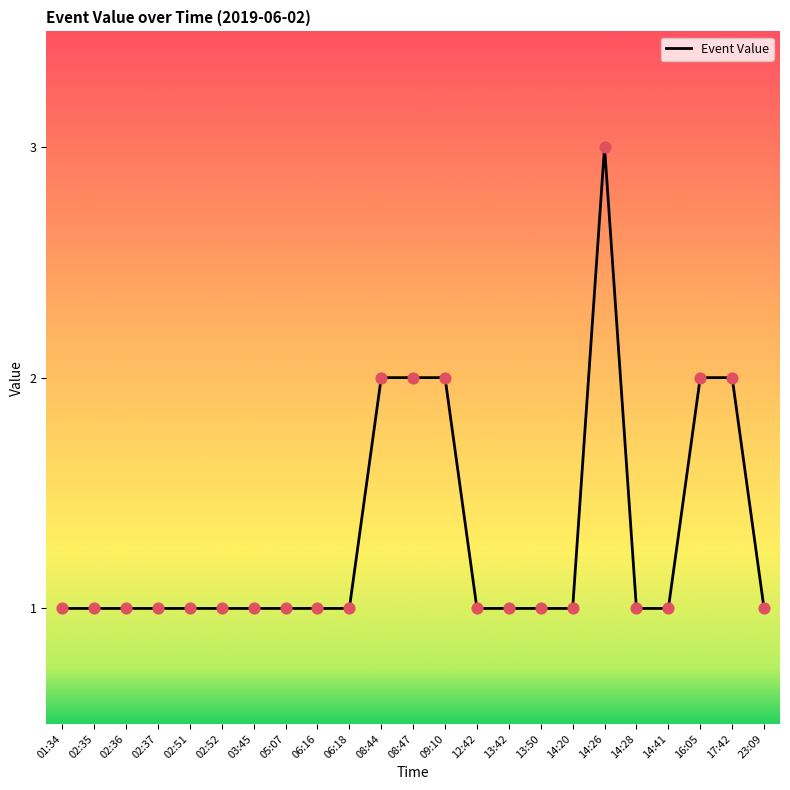

What is the ratio of the value at 14:41 to the value at 08:44?

0.5